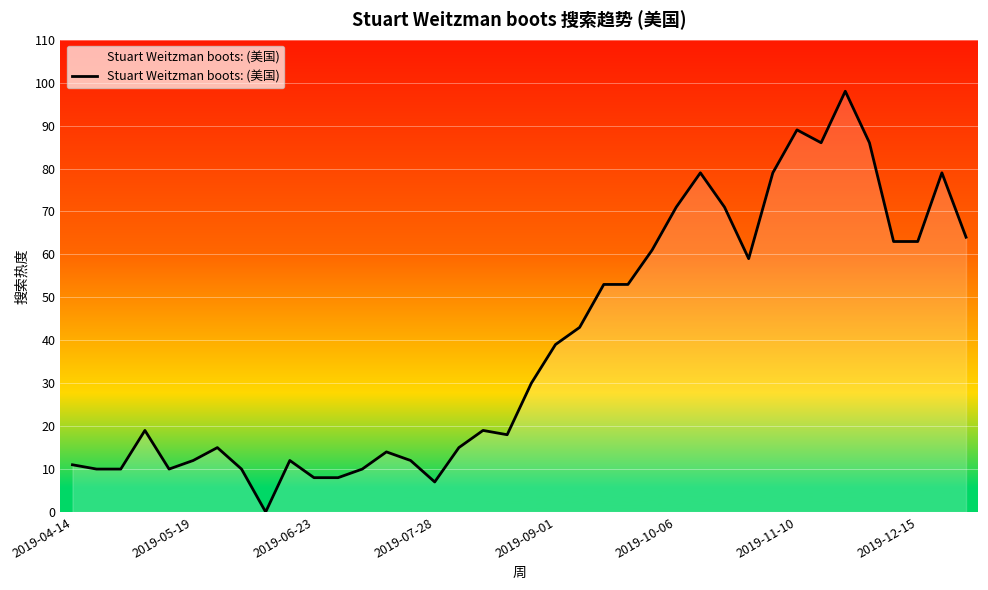

What is the difference between the maximum and minimum values?

98